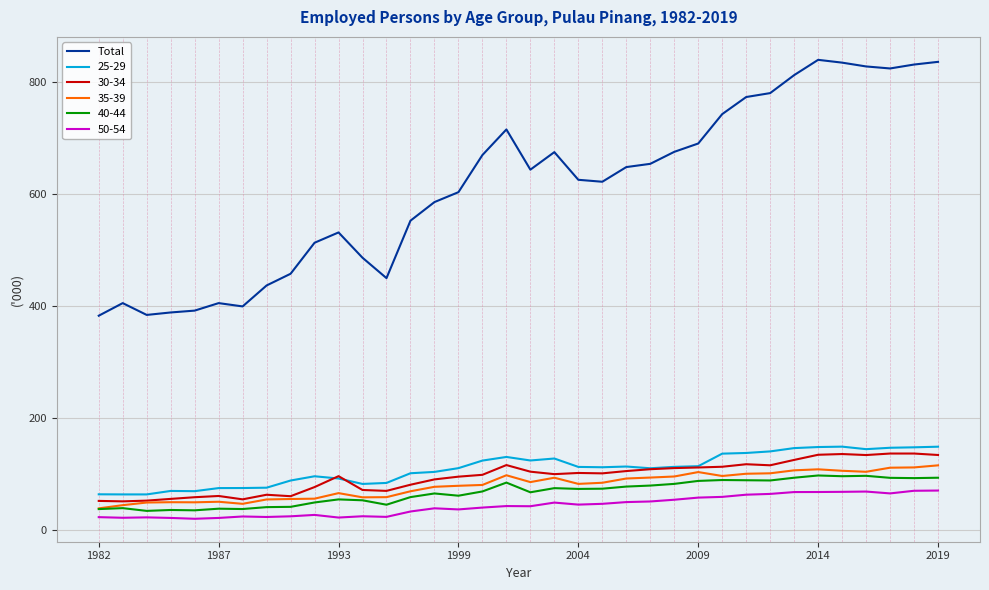

True or false: 40-44 and 25-29 intersect in this chart.

False